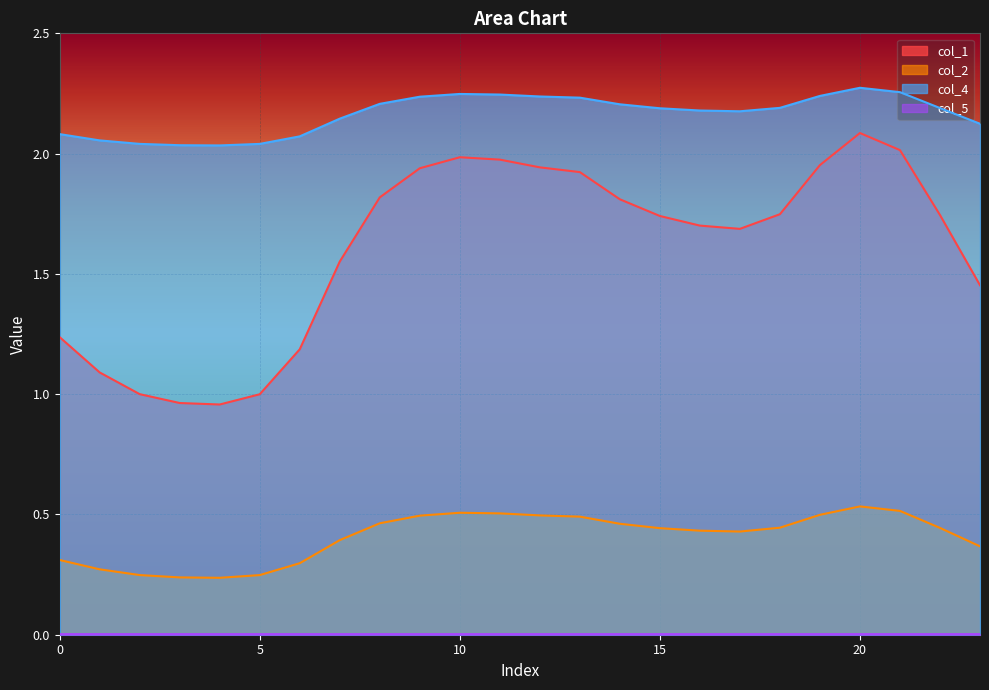

What is the minimum value for col_4?

2.0